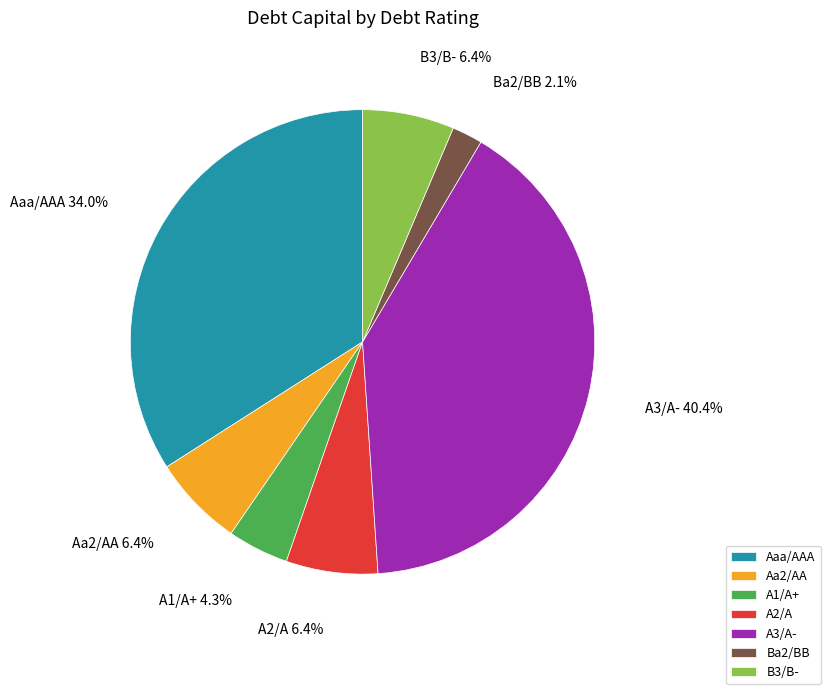

True or false: Aa2/AA accounts for 6% of the total.

True